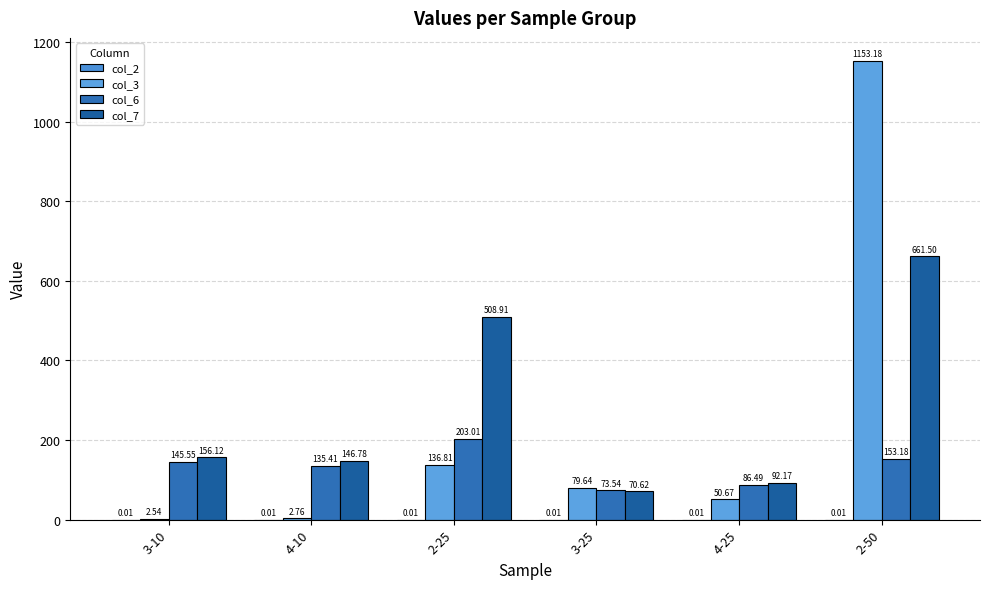

Count the number of categories in the chart.

6